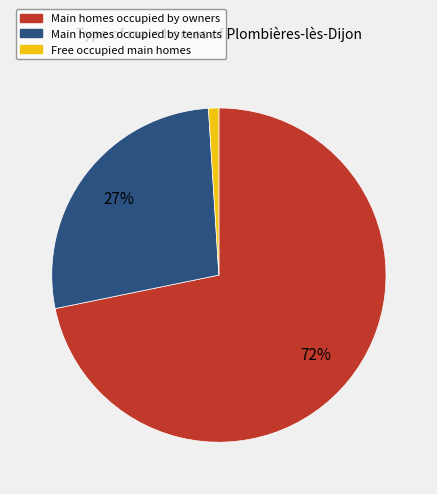

To the nearest percent, what is the average slice percentage?

33%